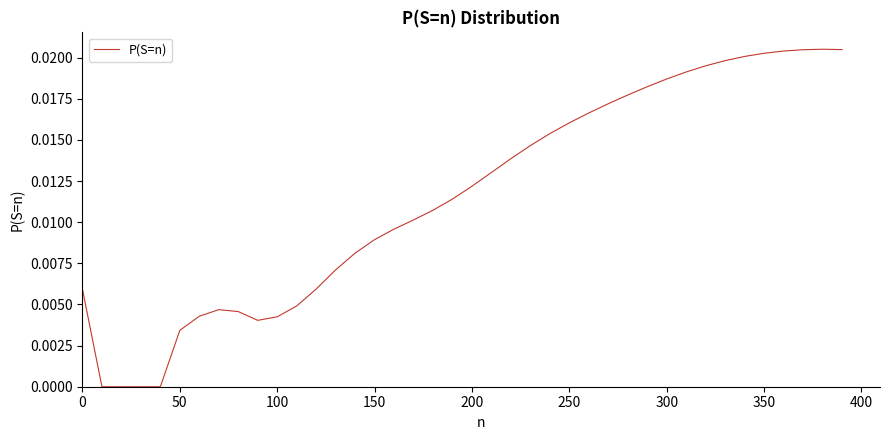

How many values are between 0 and 1?

40